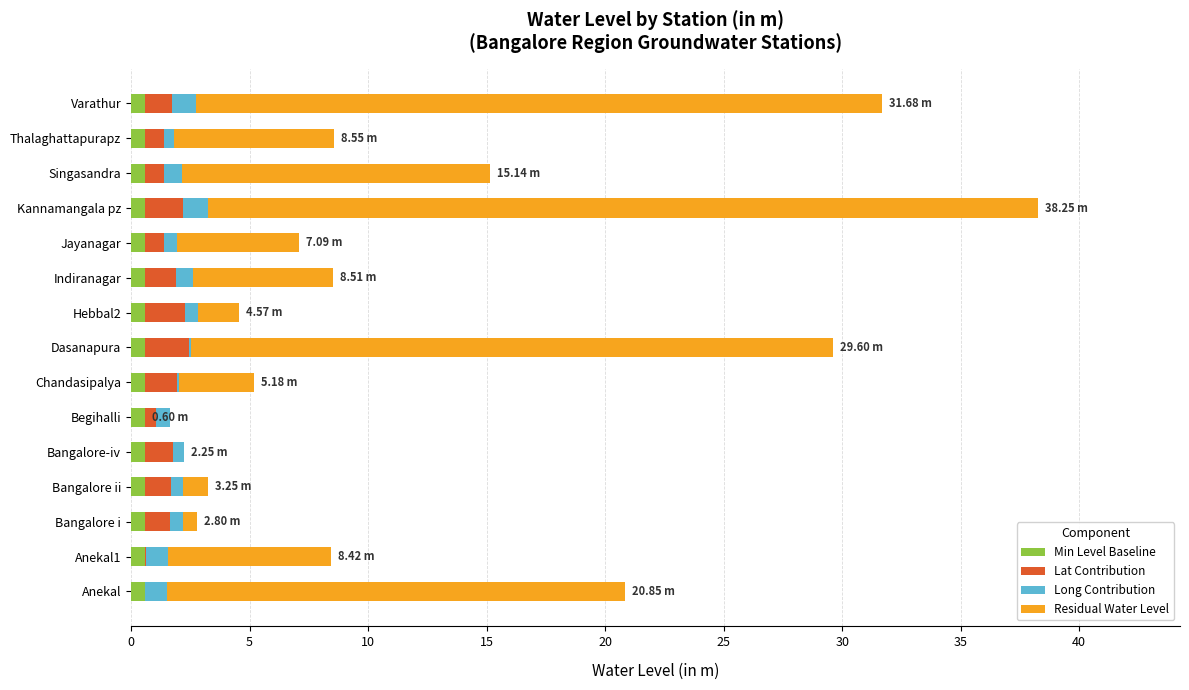

At which category is the sum across all series the highest?

Kannamangala pz